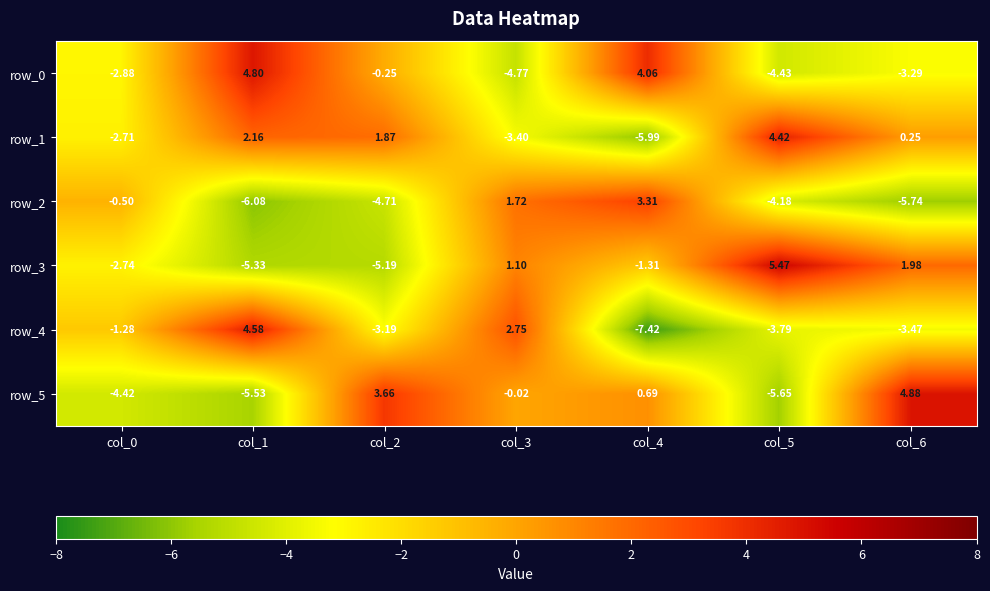

What is the approximate value of row_4 at col_2?

-3.2